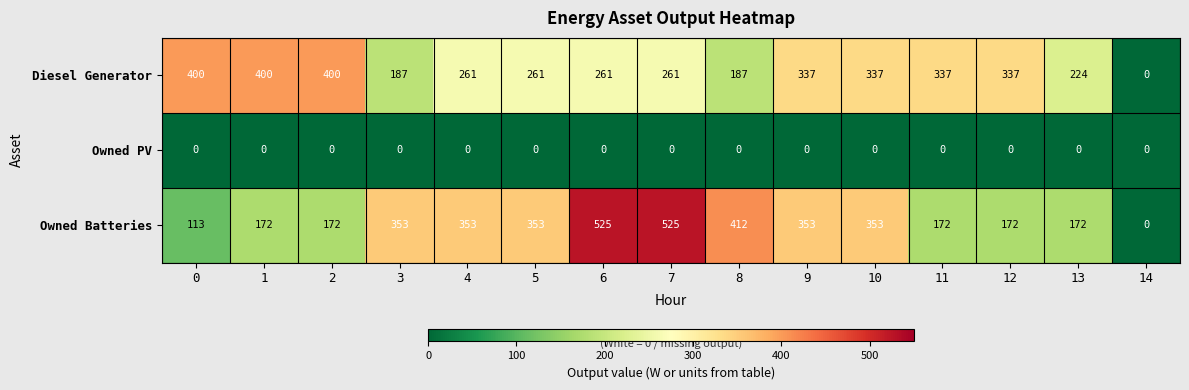

Count the number of data series in this chart.

3